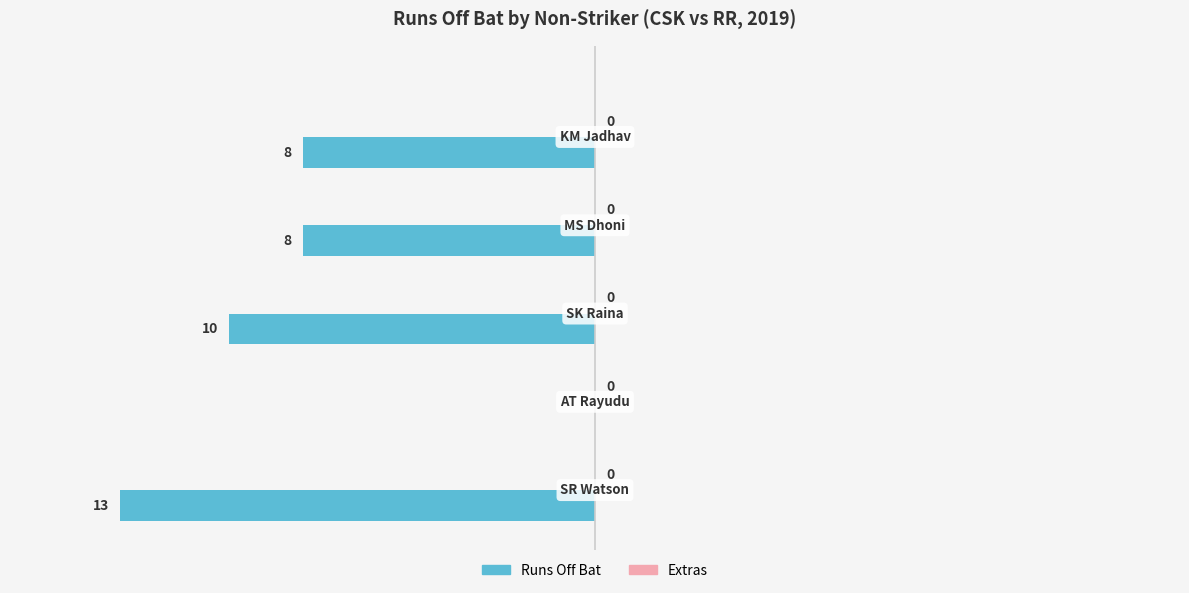

How many distinct data groups are displayed?

1